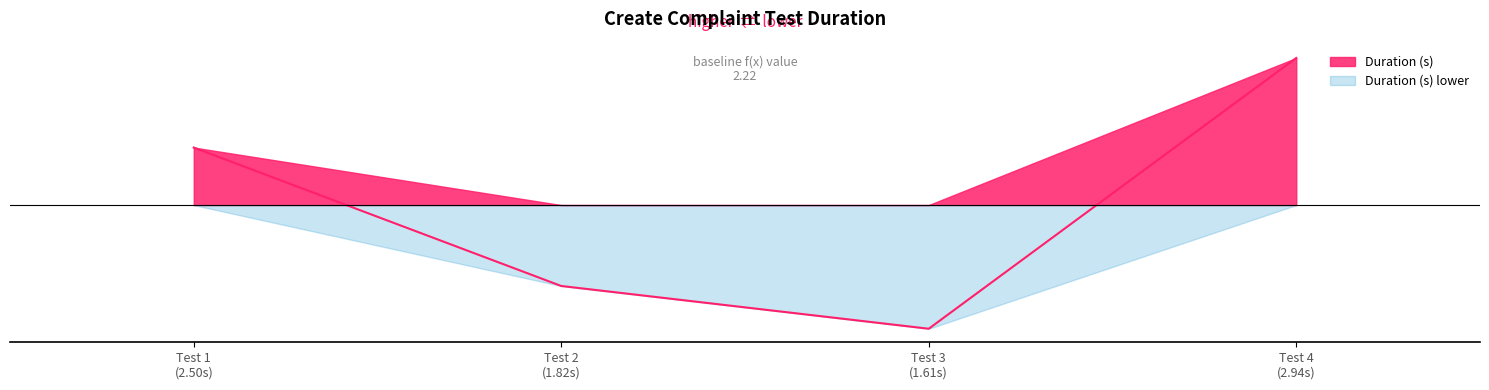

How many lines are shown in the chart?

1